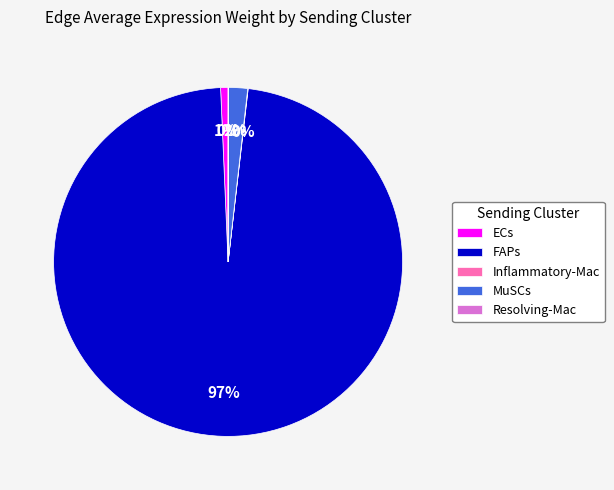

Which has a higher value, MuSCs or FAPs?

FAPs